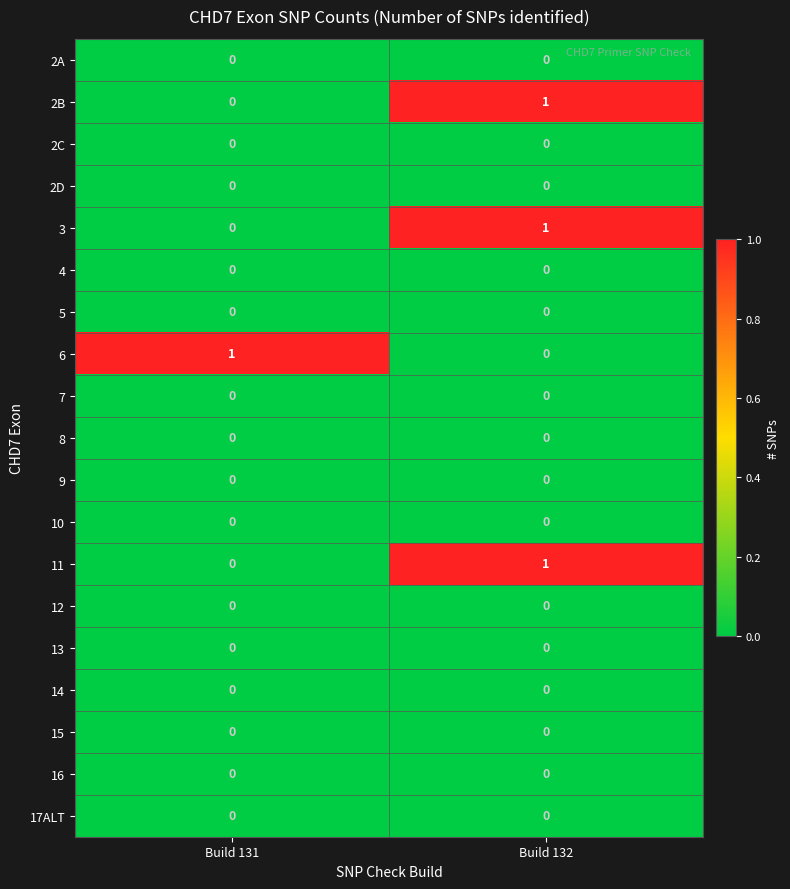

What is the spread (max minus min) of values at Build 132?

1